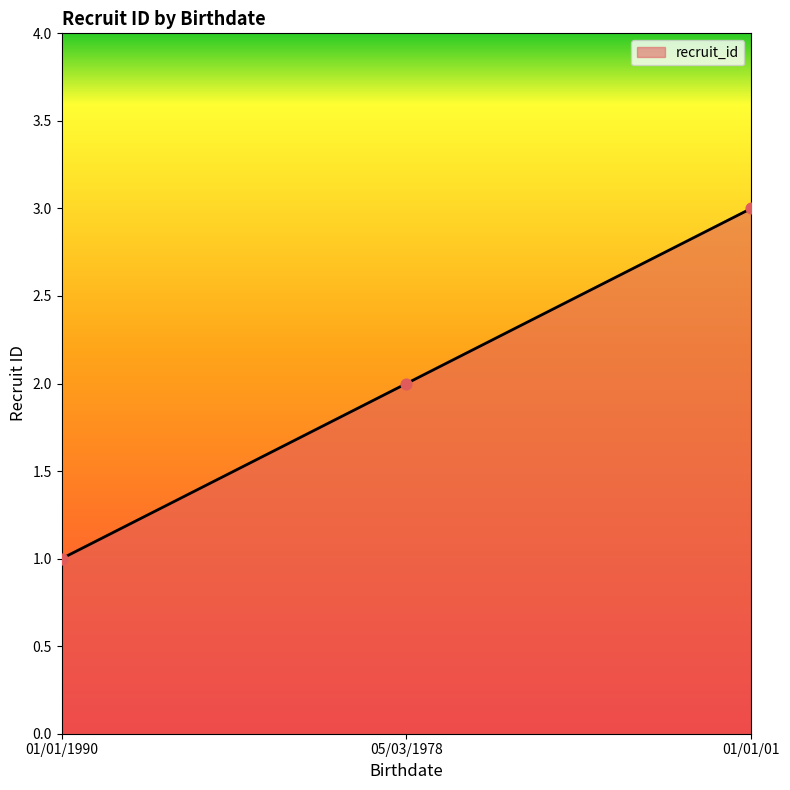

Which has a higher value, 01/01/01 or 01/01/1990?

01/01/01